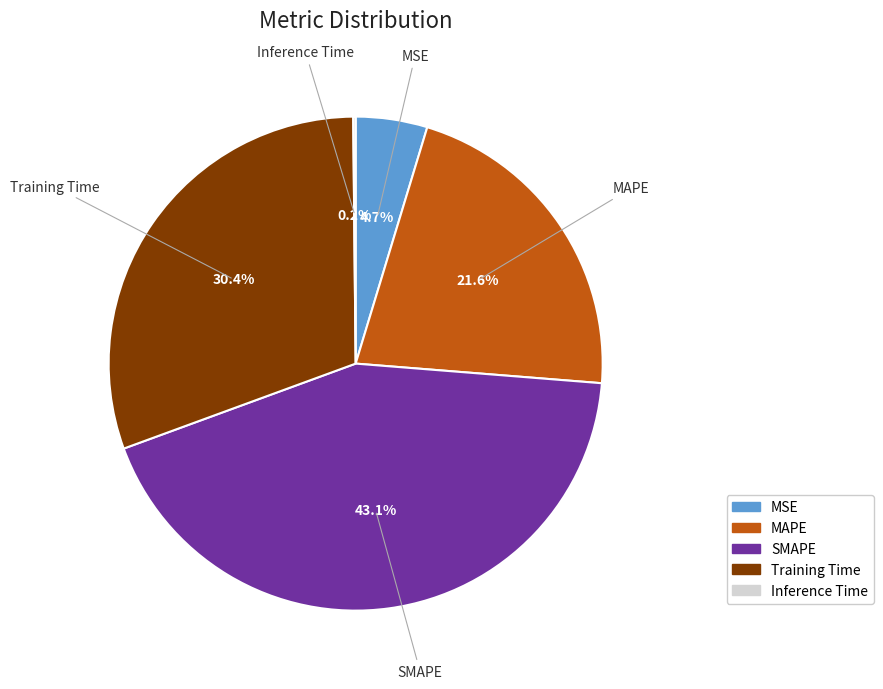

What is the largest slice in the pie chart?

SMAPE